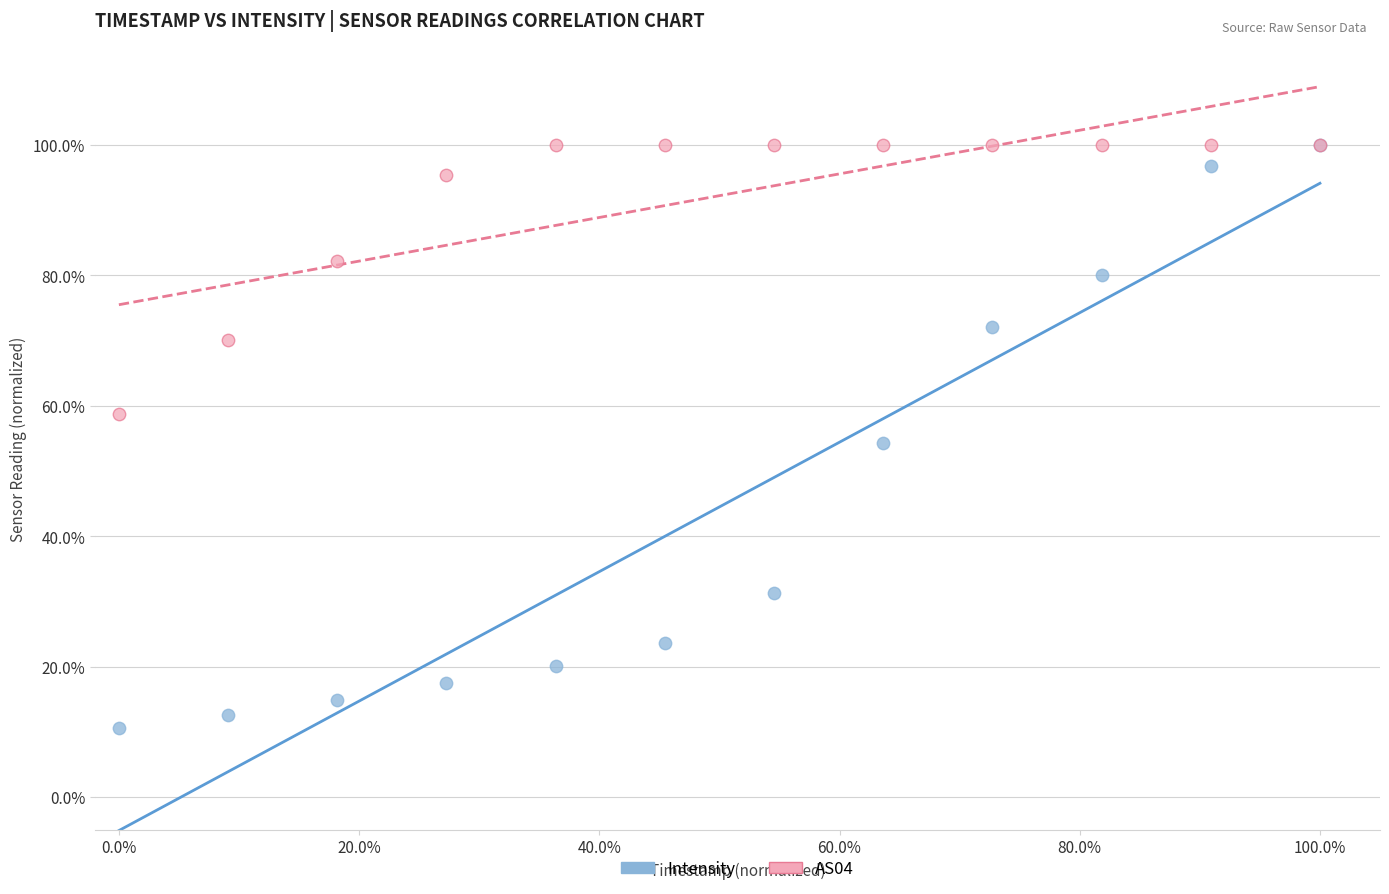

What are all the series names shown in the legend?

Intensity, AS04